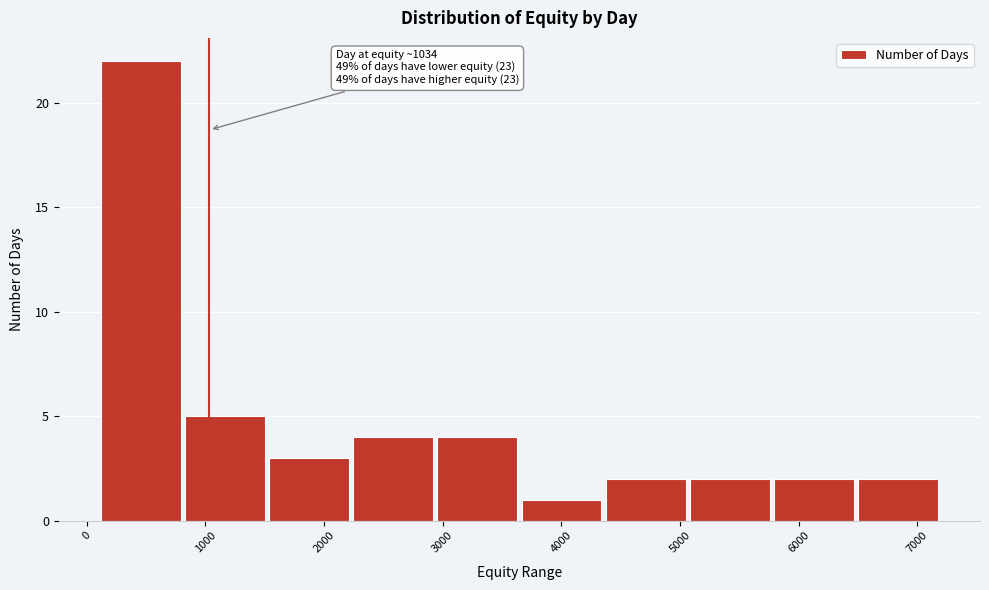

Which range on the x-axis has the tallest bar?

100 to 800